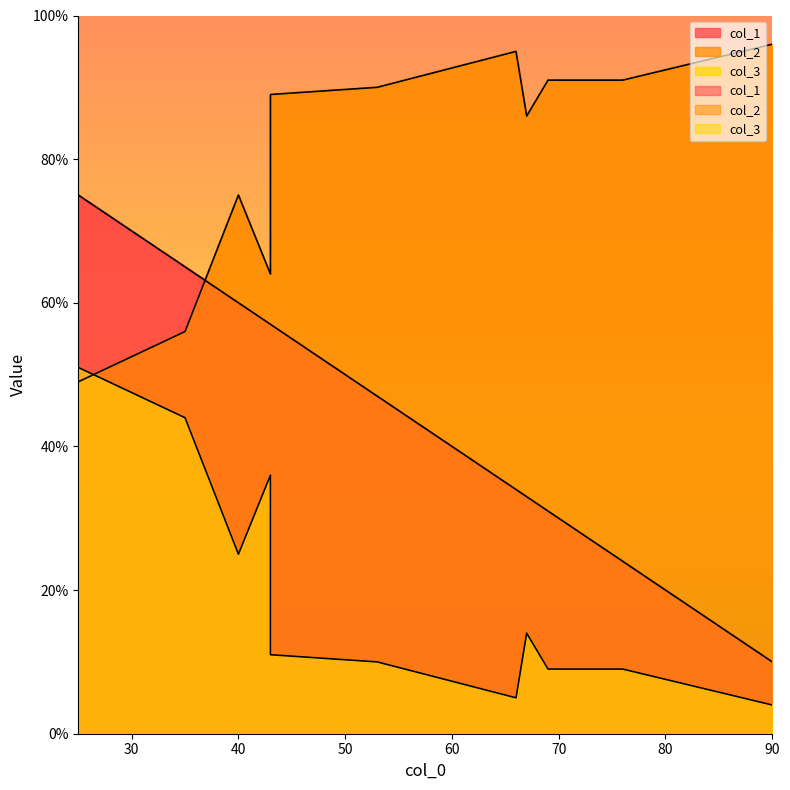

What is the sum of the col_3 values at 69 and 43?

45